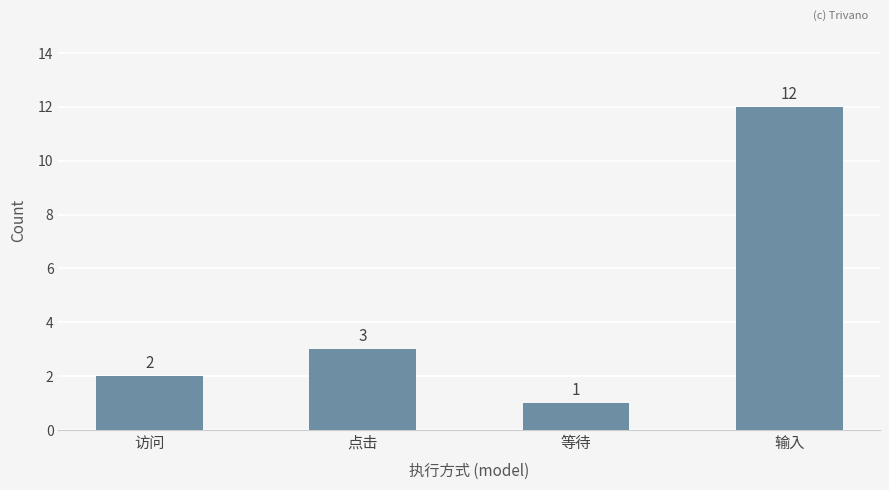

What is the sum of the values at 等待 and 输入?

13